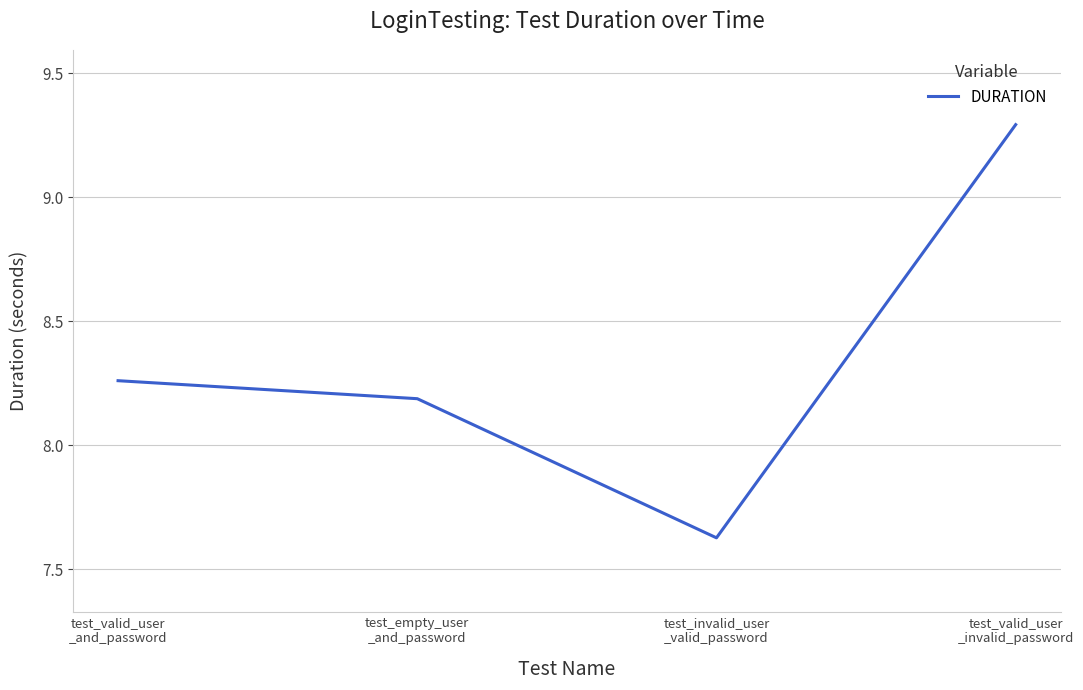

What is the maximum value shown in the chart?

9.3